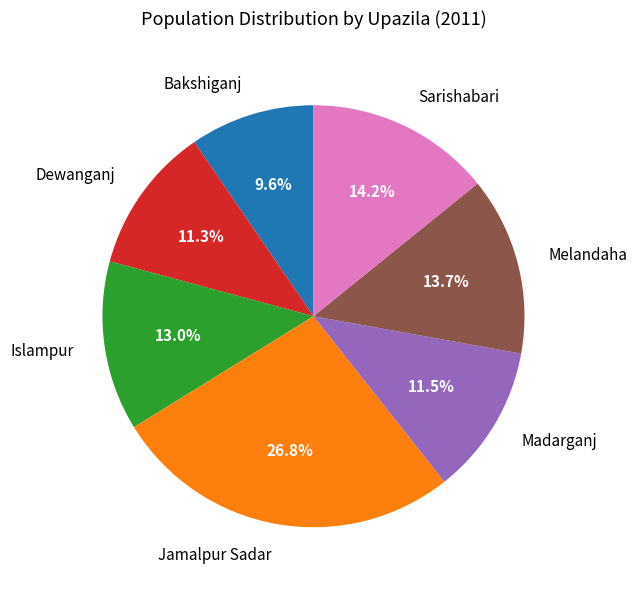

What percentage is NOT represented by Bakshiganj?

90.4%